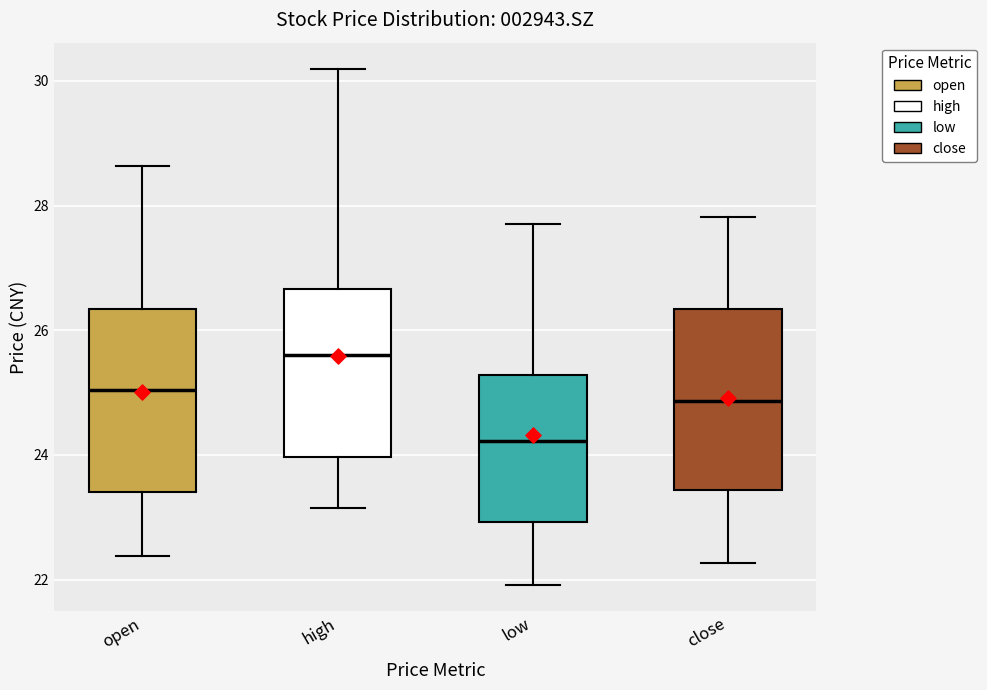

Where is the lower edge of the box for low on the y-axis? The values are not printed on the chart, so give them approximately, as read against the axis.

23.0